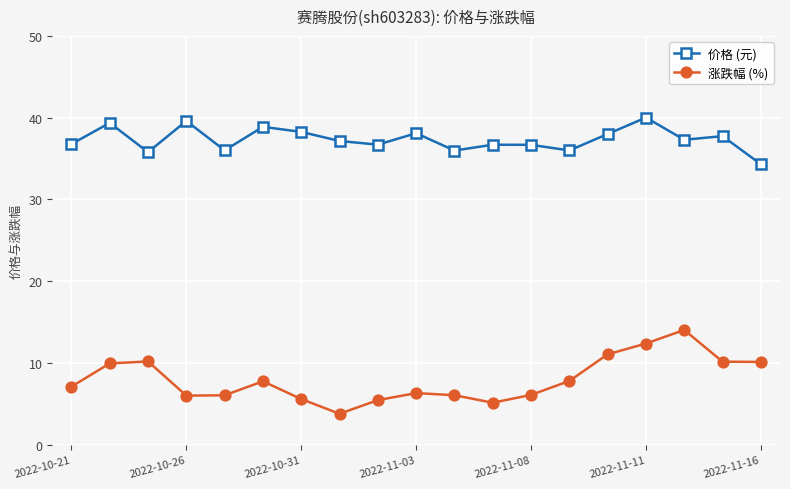

What is the maximum value shown in the chart?

40.0